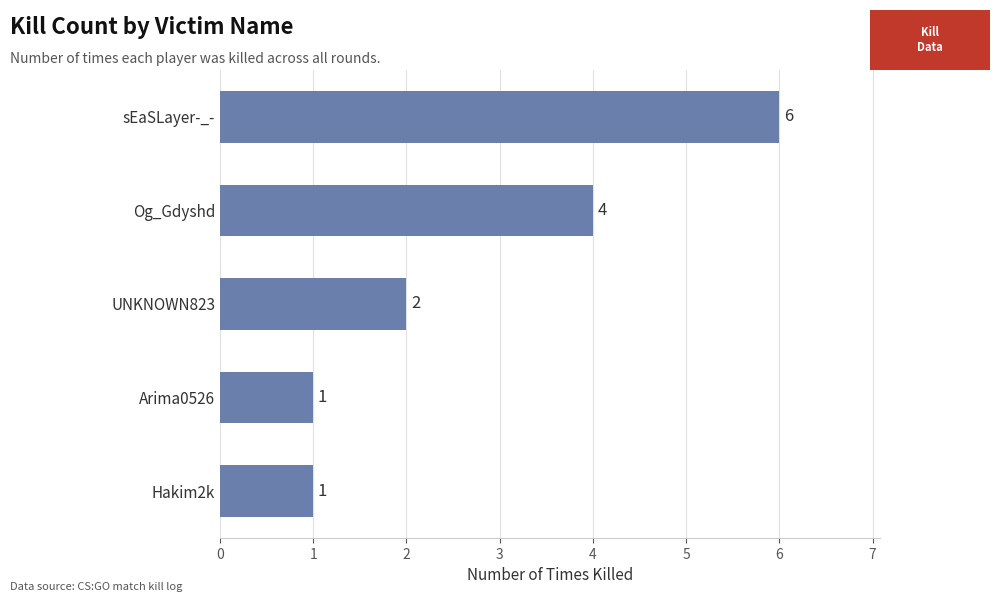

What is the difference between the second highest and second lowest values?

3